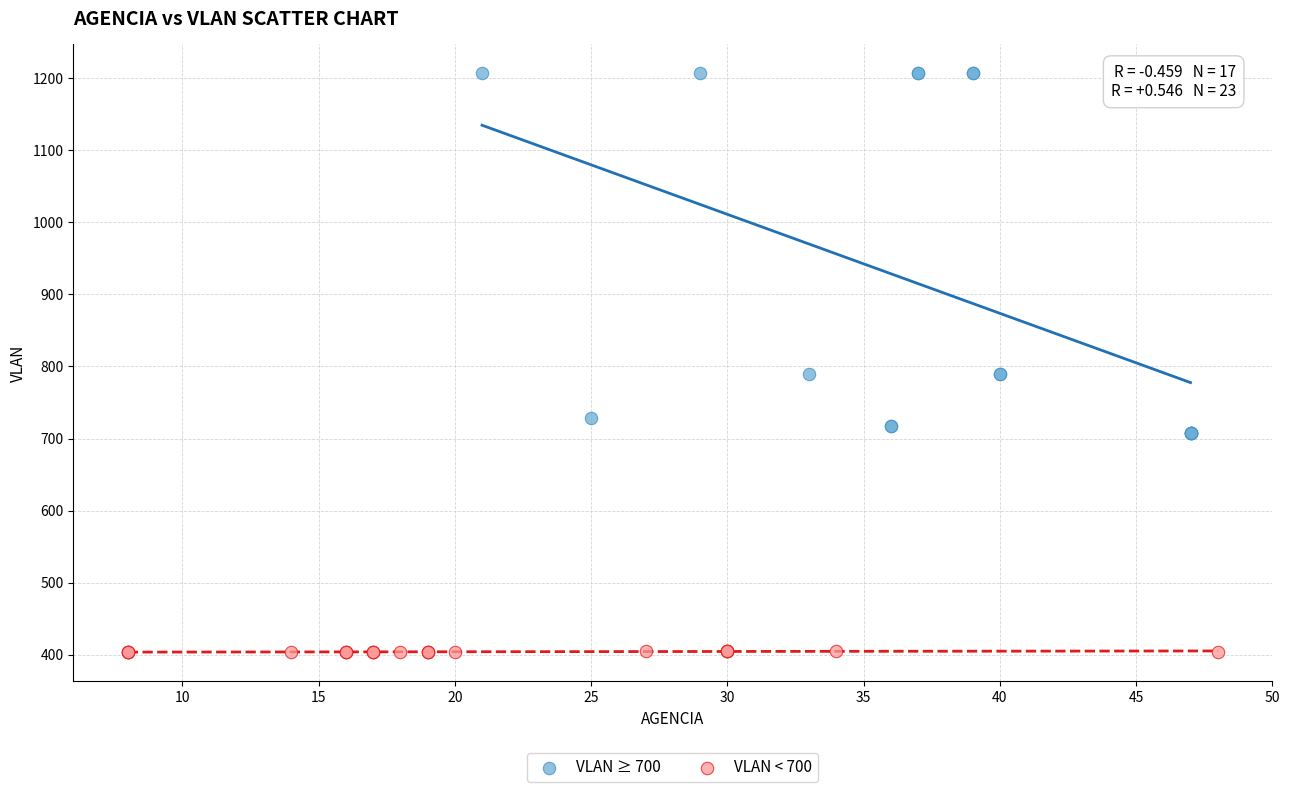

What are all the series names shown in the legend?

VLAN ≥ 700, VLAN < 700